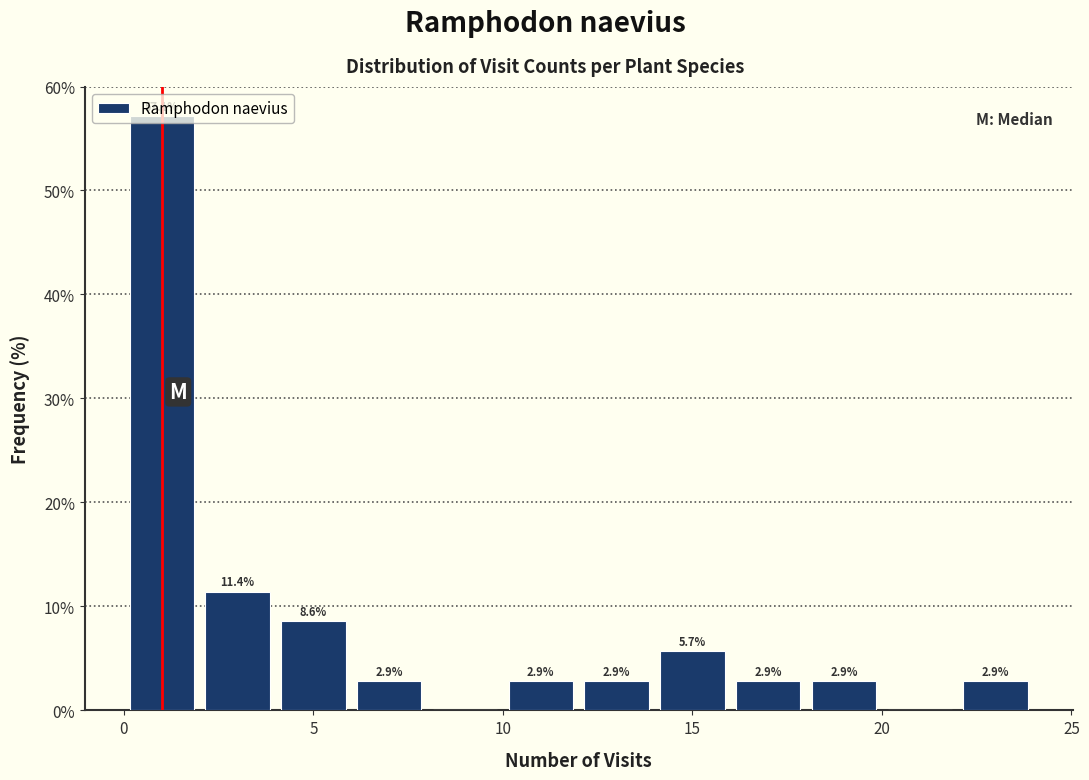

Which range on the x-axis has the tallest bar?

0 to 2